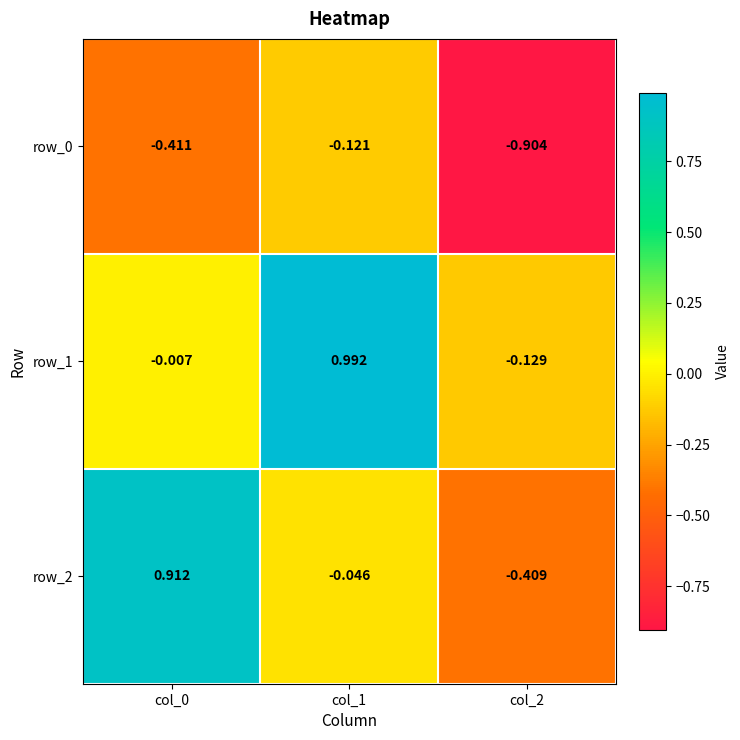

Is the value of row_2 at col_1 greater than the value of row_1 at col_2?

Yes